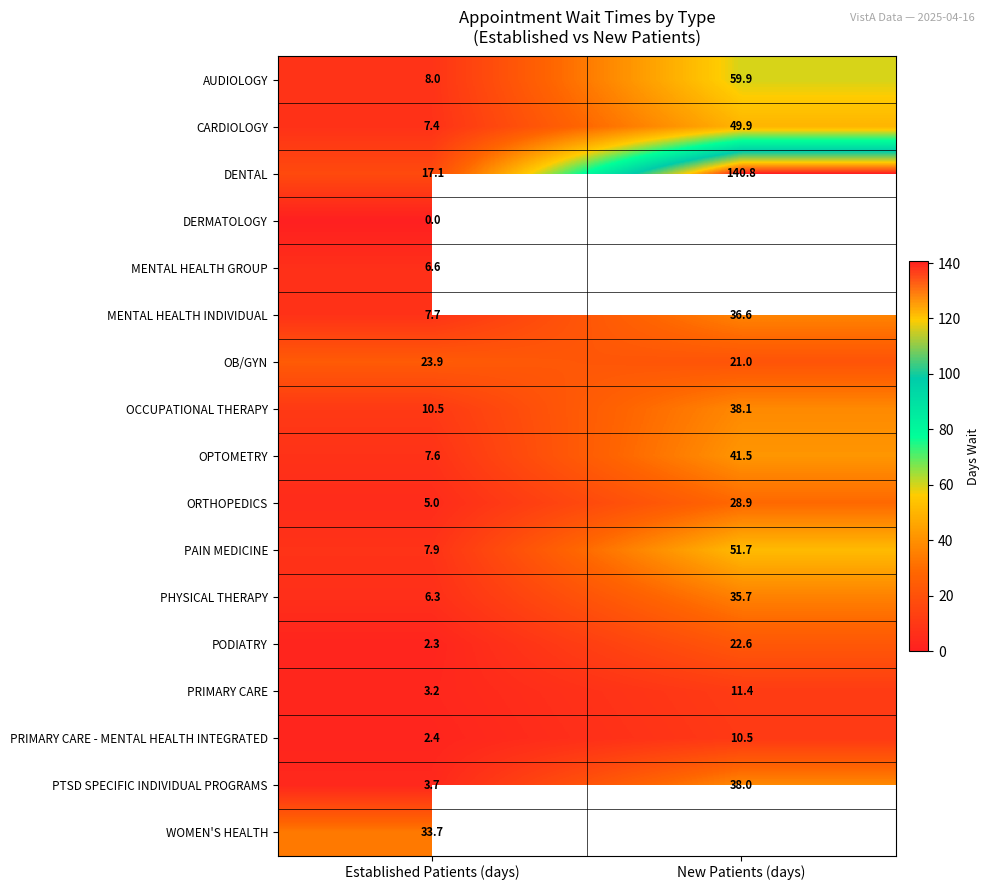

Is it true that DENTAL equals 27.3 at Established Patients (days)?

False